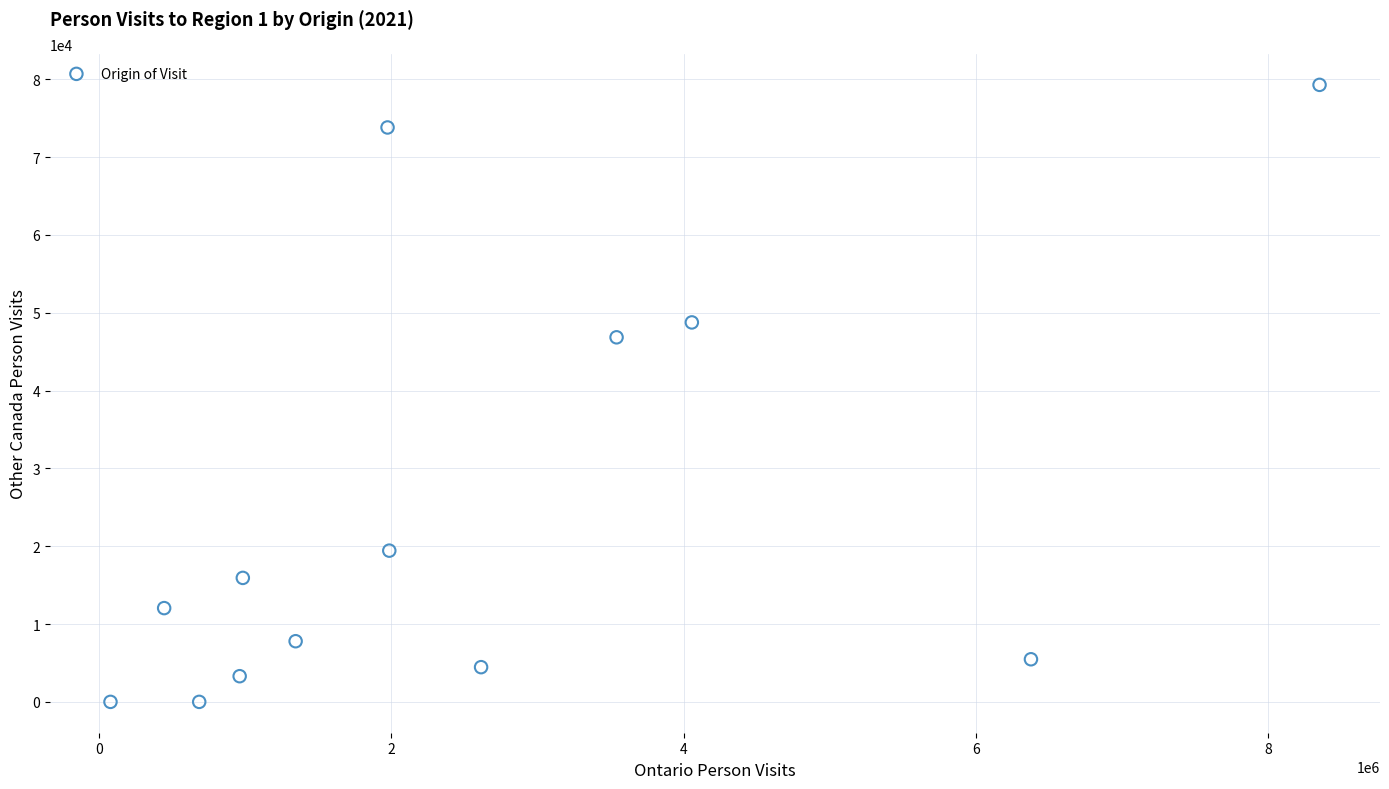

What is the range of Y values (max minus min)?

79280.6